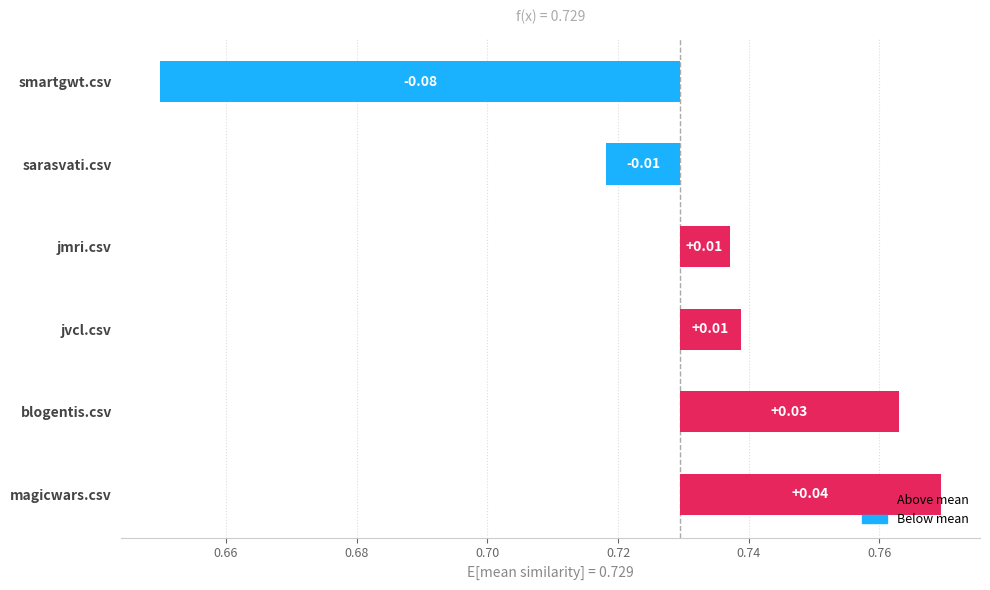

Are the bars grouped side by side (vs. stacked)?

Yes